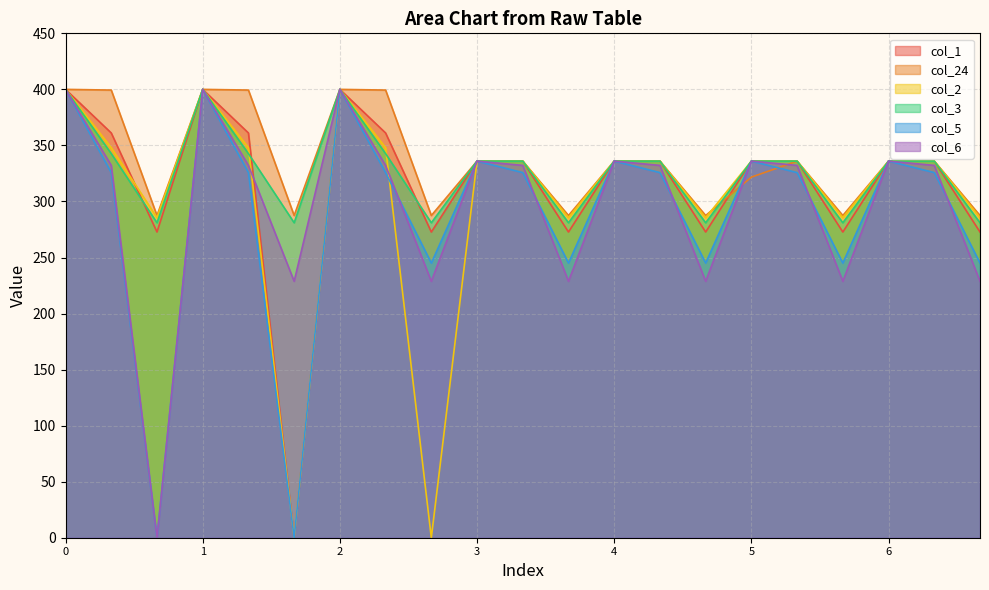

How many lines are shown in the chart?

6